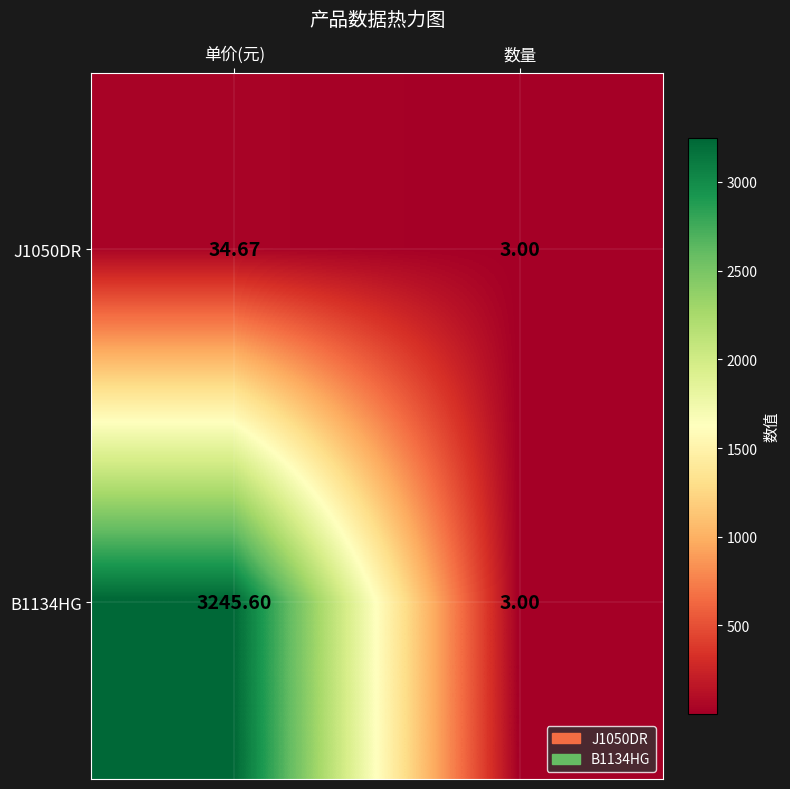

Which label corresponds to the largest value in the chart?

单价(元)